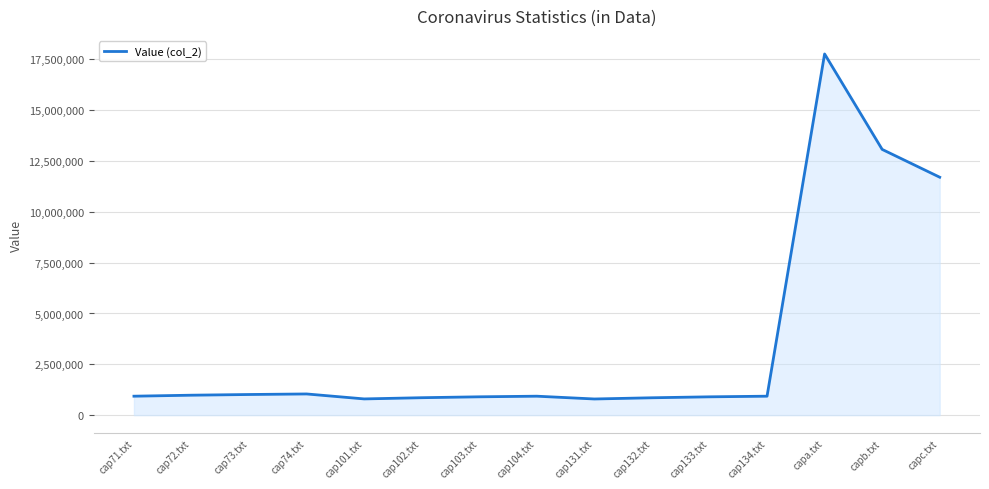

What is the difference between the maximum and minimum values?

16969148